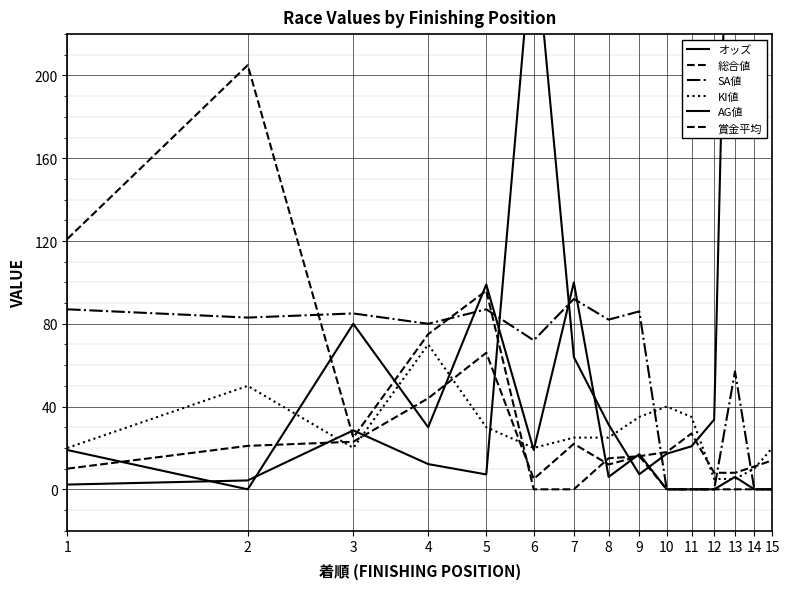

Reading right to left, what are all the values shown in this chart?

オッズ: 15=241.6	14=256.7	13=455.7	12=33.7	11=20.8	10=17.2	9=7.3	8=31.3	7=63.9	6=273.2	5=7.2	4=12.2	3=28.5	2=4.3	1=2.3
総合値: 15=14.0	14=11.0	13=8.0	12=8.0	11=27.0	10=18.0	9=16.0	8=12.0	7=22.0	6=5.0	5=66.0	4=44.0	3=23.0	2=21.0	1=10.0
SA値: 15=0.0	14=0.0	13=57.0	12=0.0	11=0.0	10=0.0	9=86.0	8=82.0	7=92.0	6=72.0	5=87.0	4=80.0	3=85.0	2=83.0	1=87.0
KI値: 15=20.0	14=10.0	13=5.0	12=5.0	11=35.0	10=40.0	9=35.0	8=25.0	7=25.0	6=20.0	5=30.0	4=70.0	3=20.0	2=50.0	1=20.0
AG値: 15=0.0	14=0.0	13=6.0	12=0.0	11=0.0	10=0.0	9=17.0	8=6.0	7=100.0	6=19.0	5=99.0	4=30.0	3=80.0	2=0.0	1=19.0
賞金平均: 15=0.0	14=0.0	13=0.0	12=0.0	11=0.0	10=0.0	9=16.0	8=15.0	7=0.0	6=0.0	5=96.0	4=75.0	3=25.0	2=205.0	1=121.0